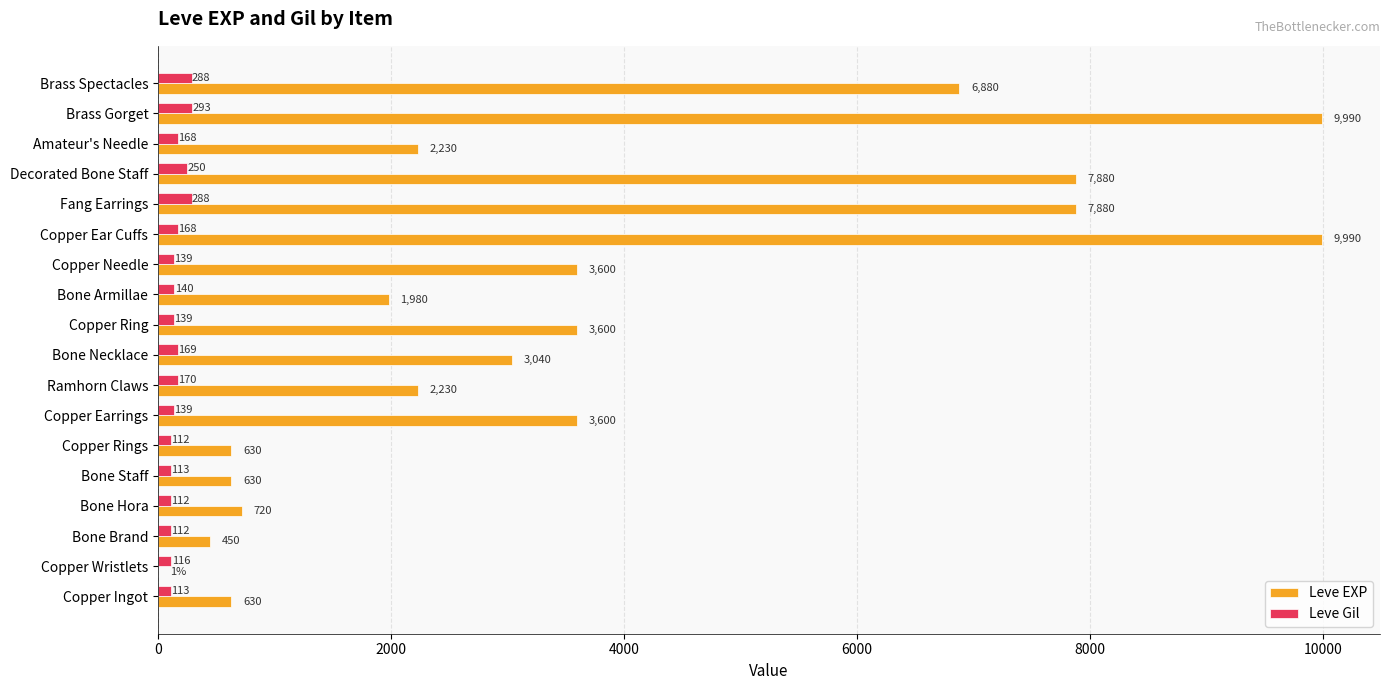

What value does the Leve EXP series have at Copper Ear Cuffs, to the nearest 100?

10000